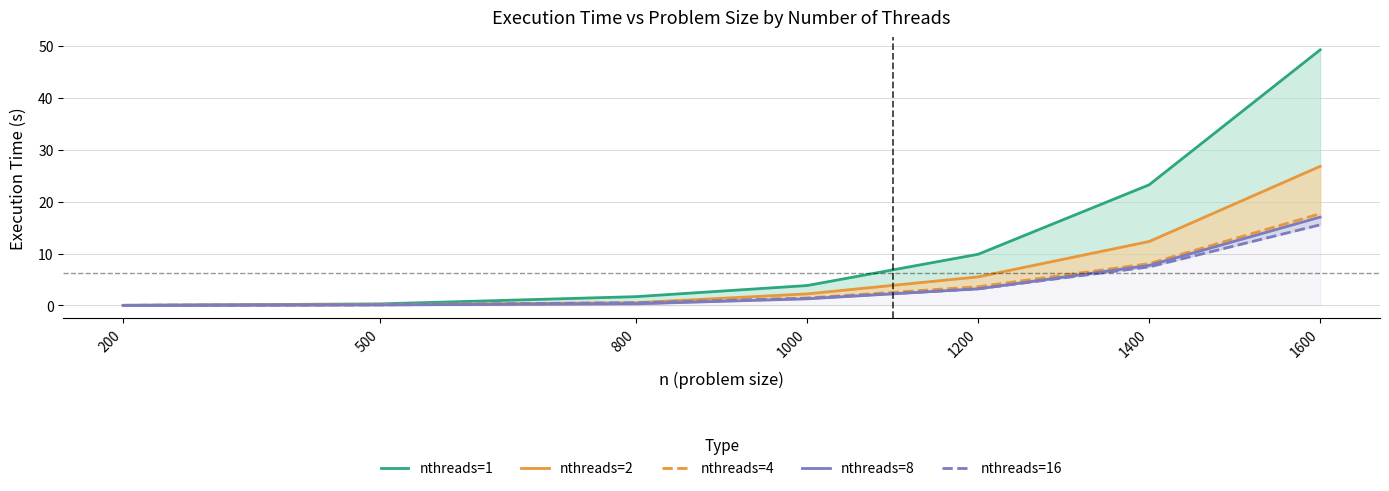

At which category is the sum across all series the highest?

1600